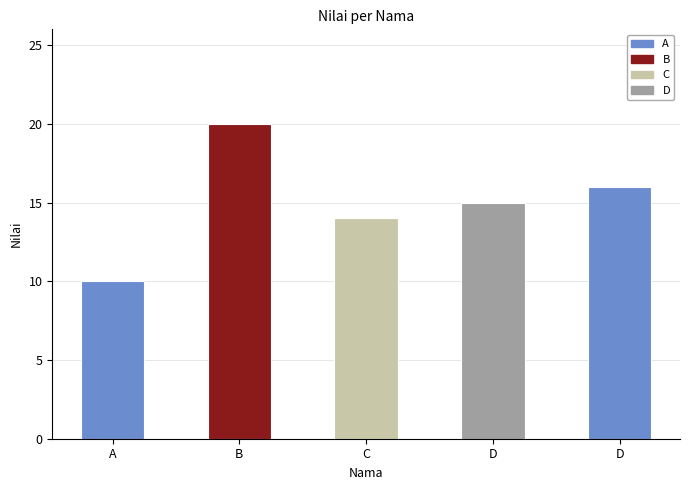

What is the average value?

15